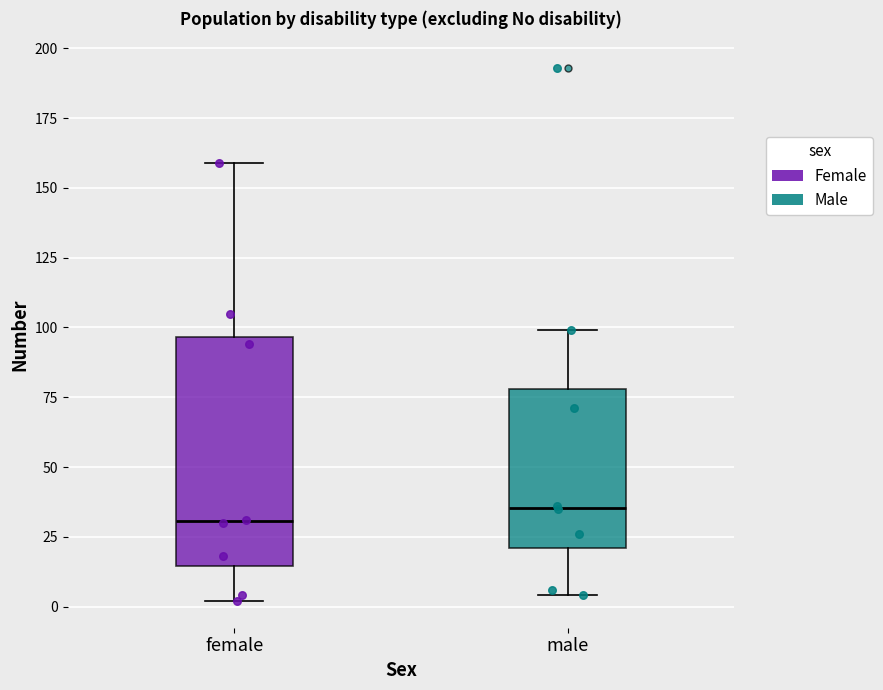

Reading left to right, transcribe this box plot: for each box, give where its median line is, the range the box spans, and where its two whiskers end, as read against the y-axis. The values are not printed on the chart, so give them approximately, as read against the axis.

female: median 30, box 15 to 95, whiskers 0 to 160
male: median 35, box 20 to 80, whiskers 5 to 100